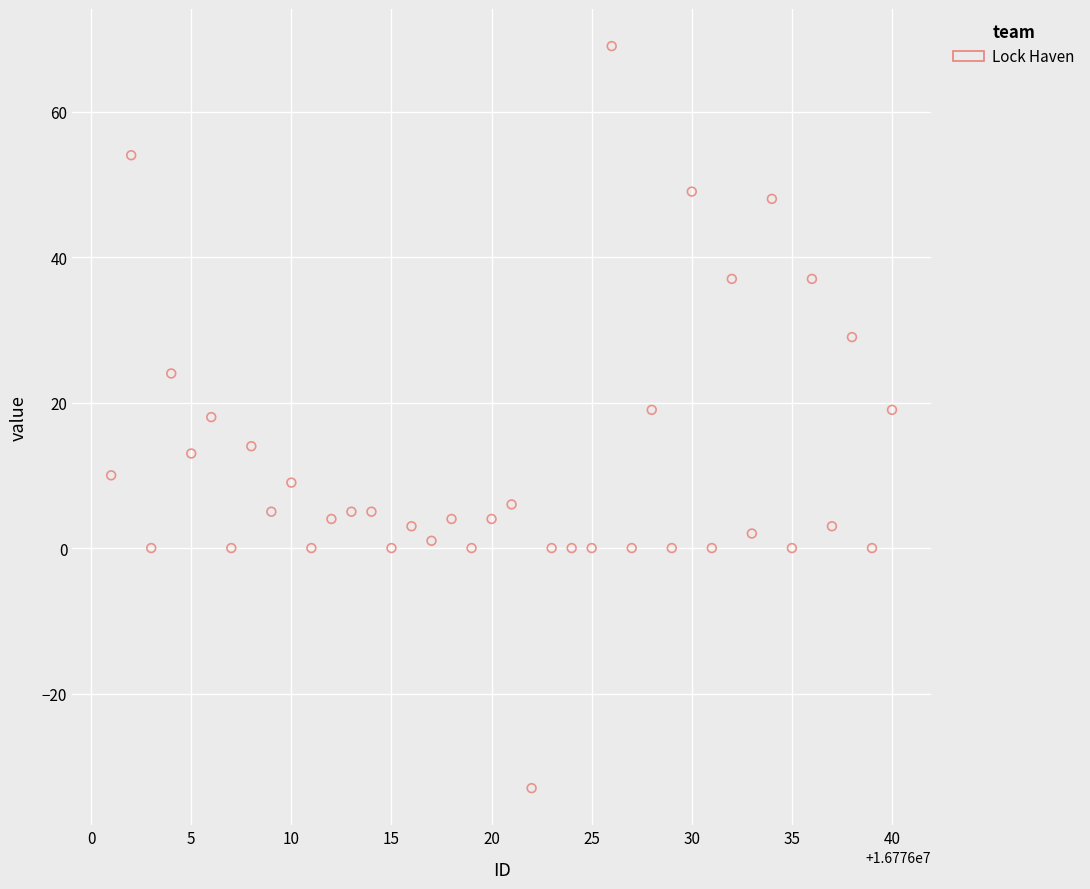

What is the range of Y values (max minus min)?

102